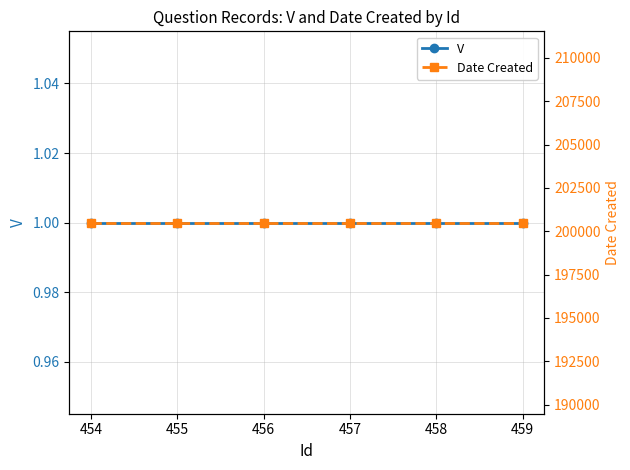

Which has a higher value, 456 or 457?

456